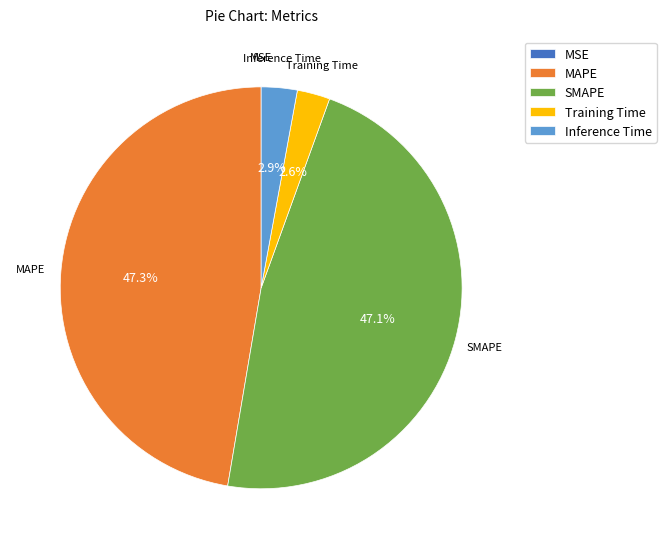

To the nearest percent, what percentage of the pie is MAPE?

47%